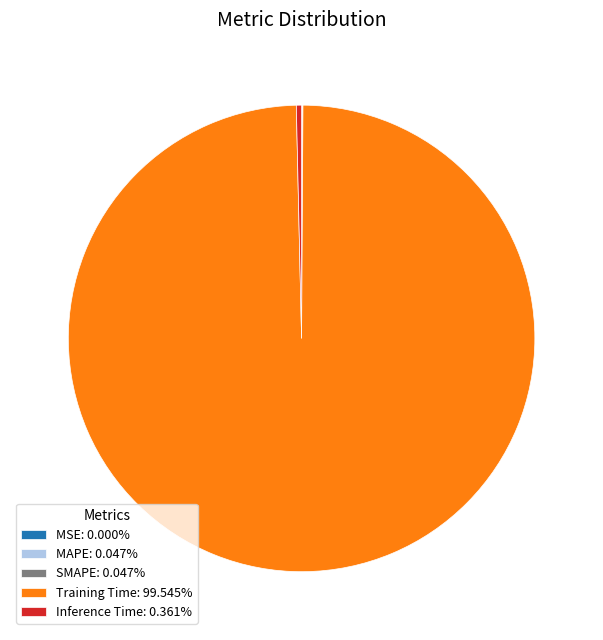

Is there a majority slice in this chart?

Yes